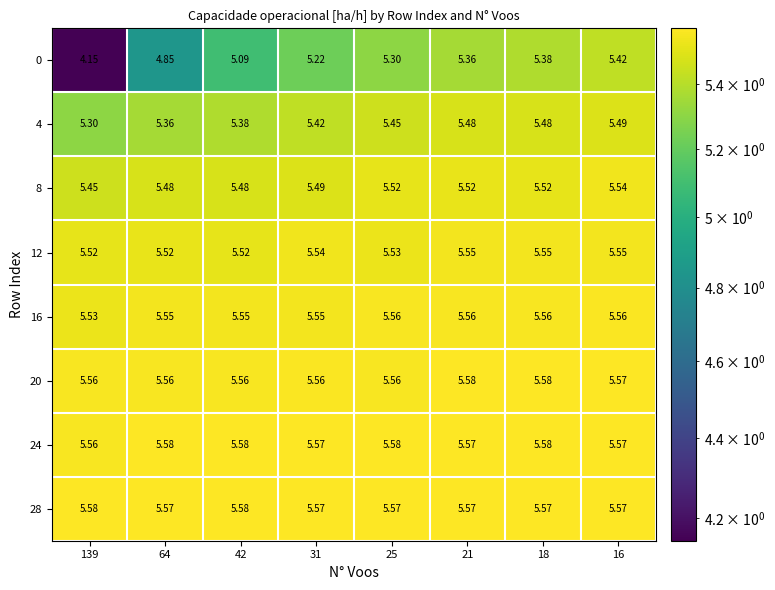

Is the value of 4 at 21 greater than the value of 28 at 25?

No